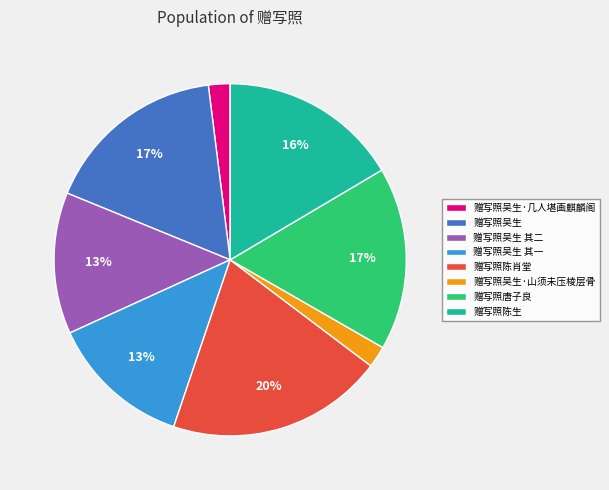

Do 赠写照吴生 and 赠写照陈肖堂 together represent more than half of the pie?

No